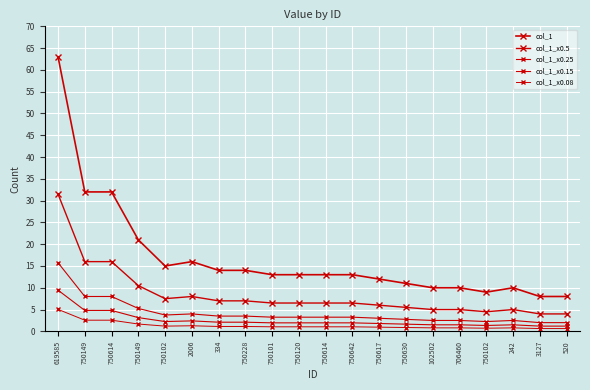

Reading left to right, extract all data points from this chart.

col_1: 63.0	32.0	32.0	21.0	15.0	16.0	14.0	14.0	13.0	13.0	13.0	13.0	12.0	11.0	10.0	10.0	9.0	10.0	8.0	8.0
col_1_x0.5: 31.5	16.0	16.0	10.5	7.5	8.0	7.0	7.0	6.5	6.5	6.5	6.5	6.0	5.5	5.0	5.0	4.5	5.0	4.0	4.0
col_1_x0.25: 15.8	8.0	8.0	5.2	3.8	4.0	3.5	3.5	3.2	3.2	3.2	3.2	3.0	2.8	2.5	2.5	2.2	2.5	2.0	2.0
col_1_x0.15: 9.4	4.8	4.8	3.1	2.2	2.4	2.1	2.1	1.9	1.9	1.9	1.9	1.8	1.6	1.5	1.5	1.3	1.5	1.2	1.2
col_1_x0.08: 5.0	2.6	2.6	1.7	1.2	1.3	1.1	1.1	1.0	1.0	1.0	1.0	1.0	0.9	0.8	0.8	0.7	0.8	0.6	0.6